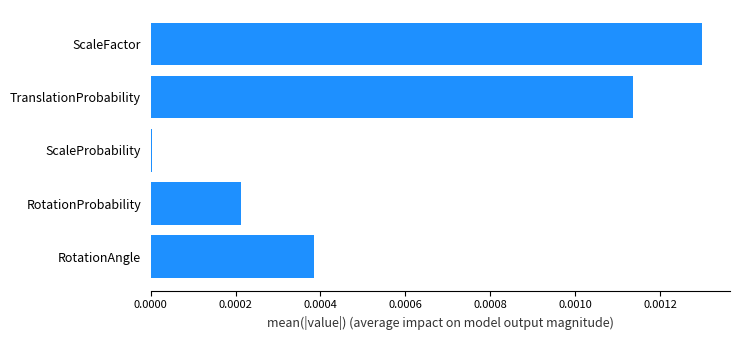

The chart shows a value of 0.0 at RotationAngle. True or false?

True